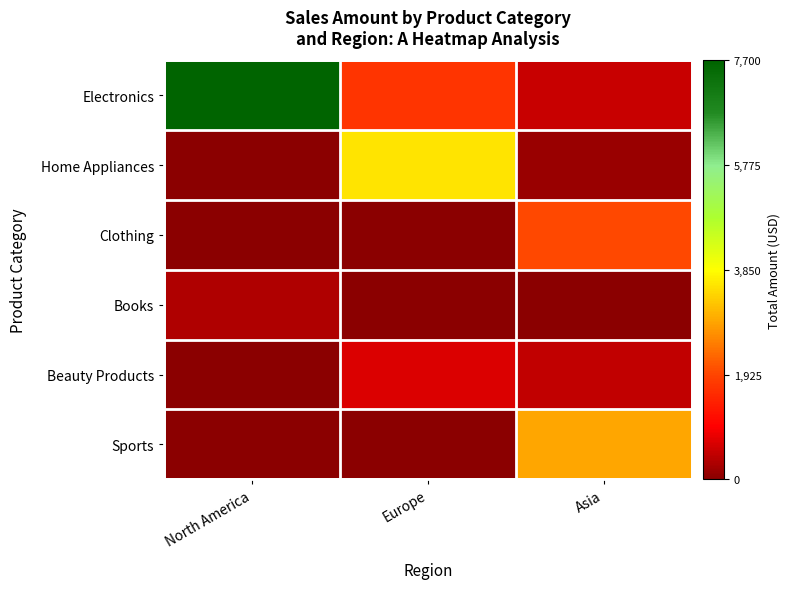

Reading left to right, list all the values displayed in this chart.

Electronics: North America=7699.9	Europe=1700.0	Asia=539.9
Home Appliances: North America=0.0	Europe=3569.9	Asia=149.9
Clothing: North America=0.0	Europe=0.0	Asia=1958.8
Books: North America=328.8	Europe=0.0	Asia=0.0
Beauty Products: North America=0.0	Europe=689.9	Asia=480.0
Sports: North America=0.0	Europe=0.0	Asia=2894.9